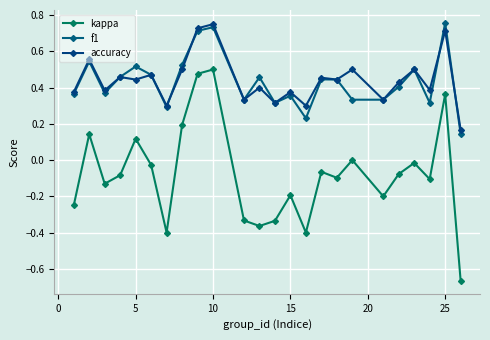

What is the sum of all f1 values?

10.4